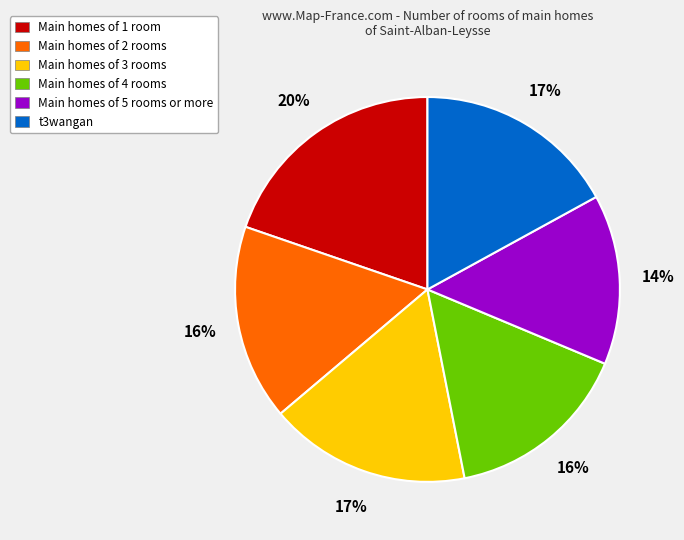

True or false: Main homes of 4 rooms accounts for 27% of the total.

False